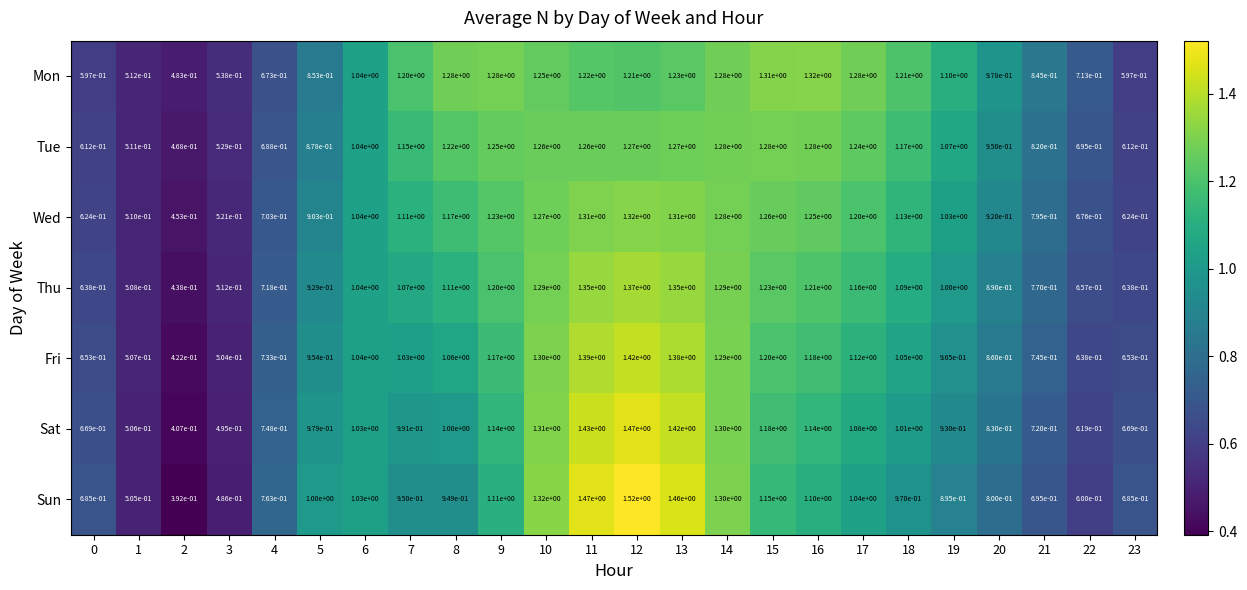

Which series has the widest spread of values?

Sun